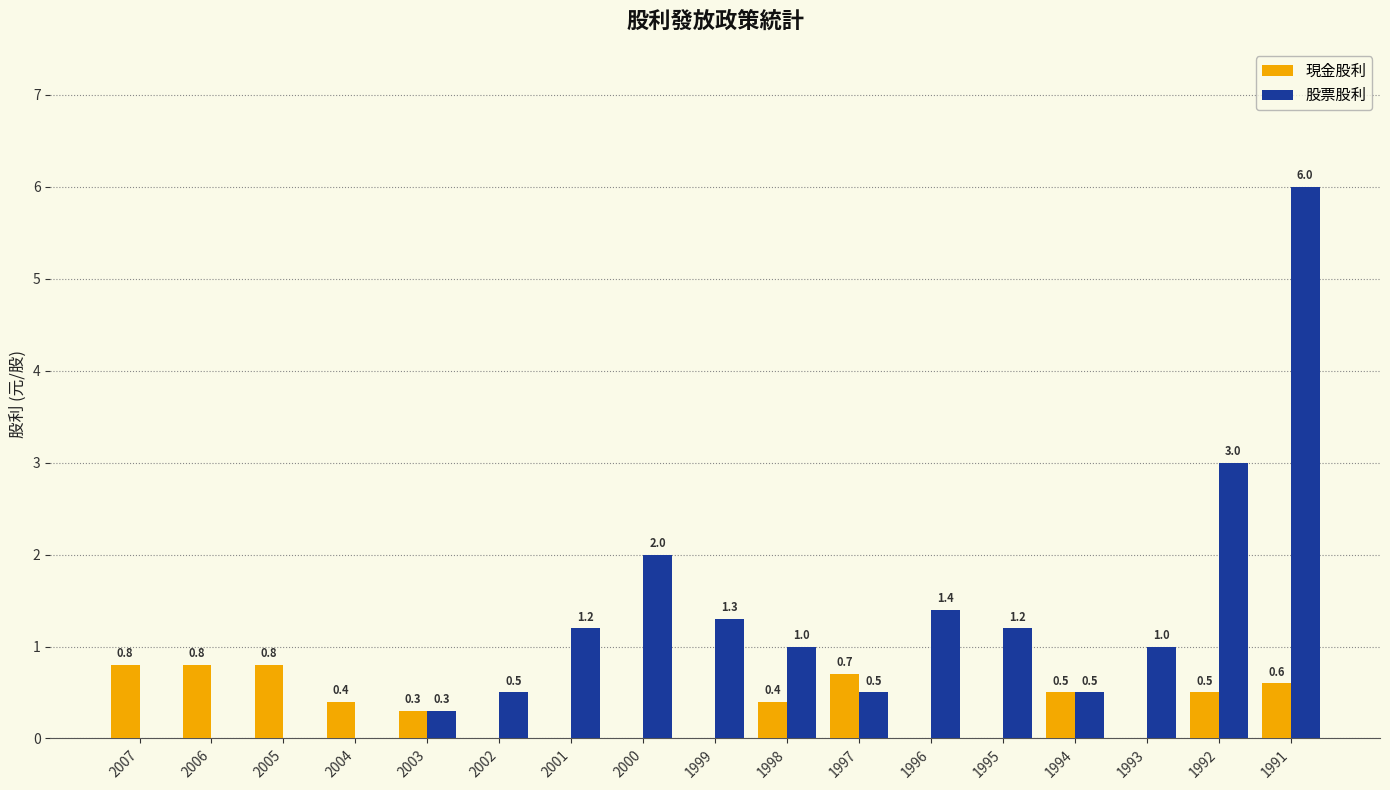

What is the highest value of the 股票股利 series?

6.0